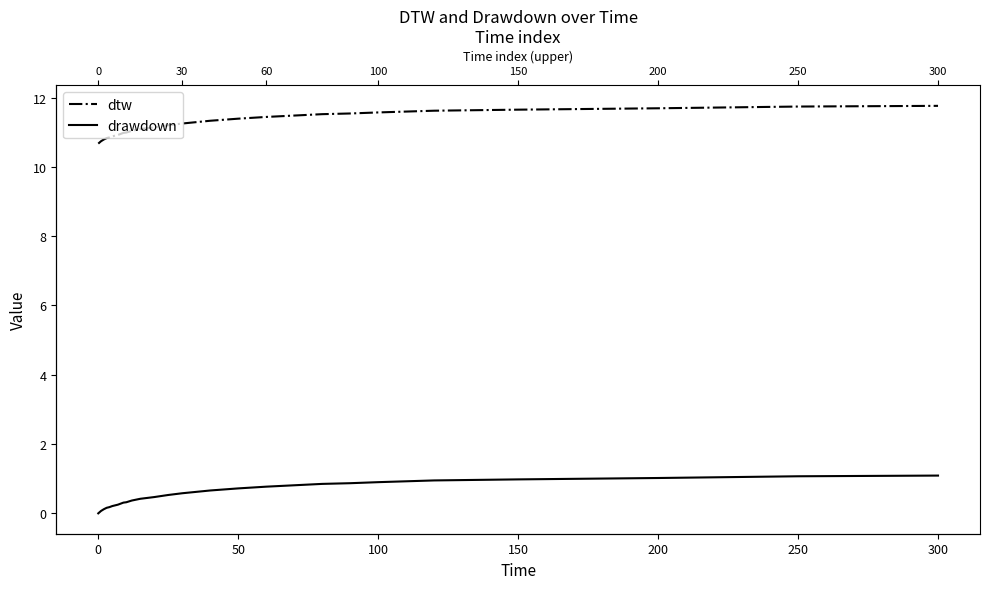

True or false: drawdown and dtw intersect in this chart.

False